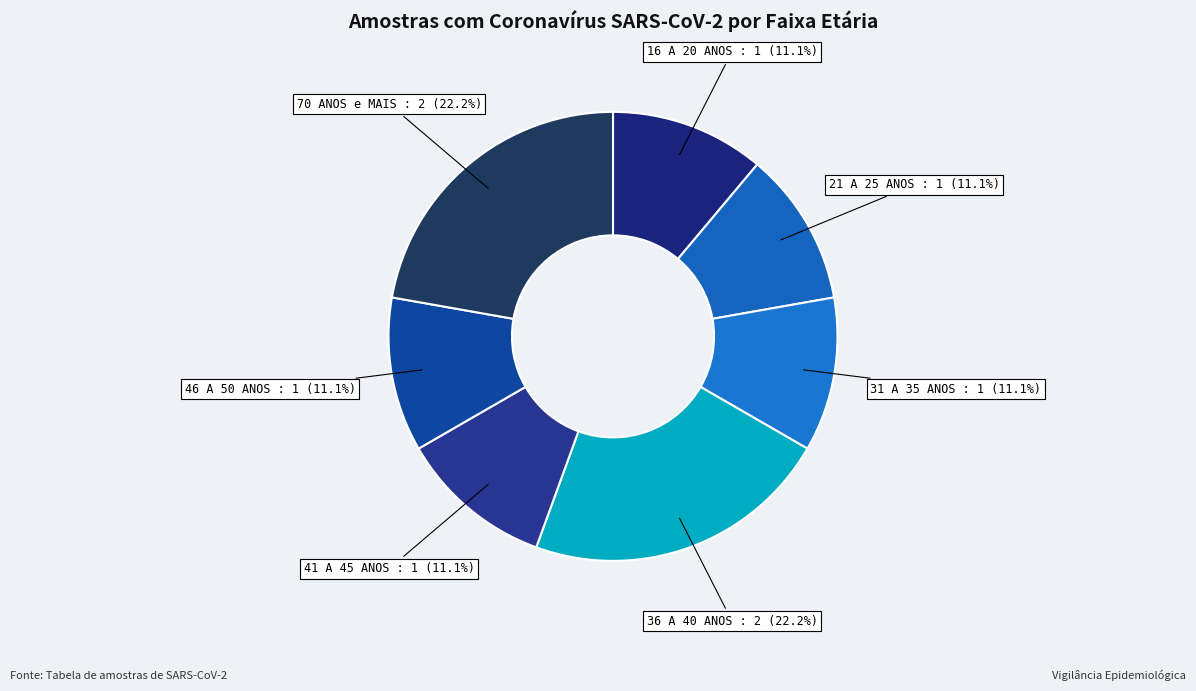

How many slices are in this pie chart?

7